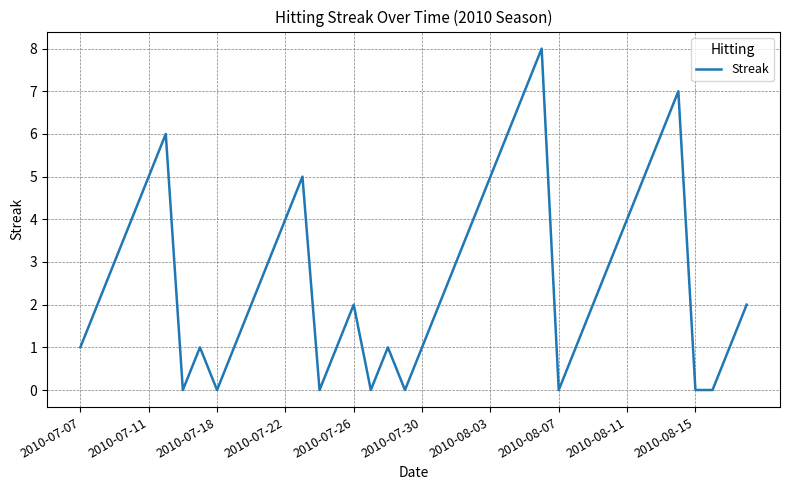

What is the greatest value displayed?

8